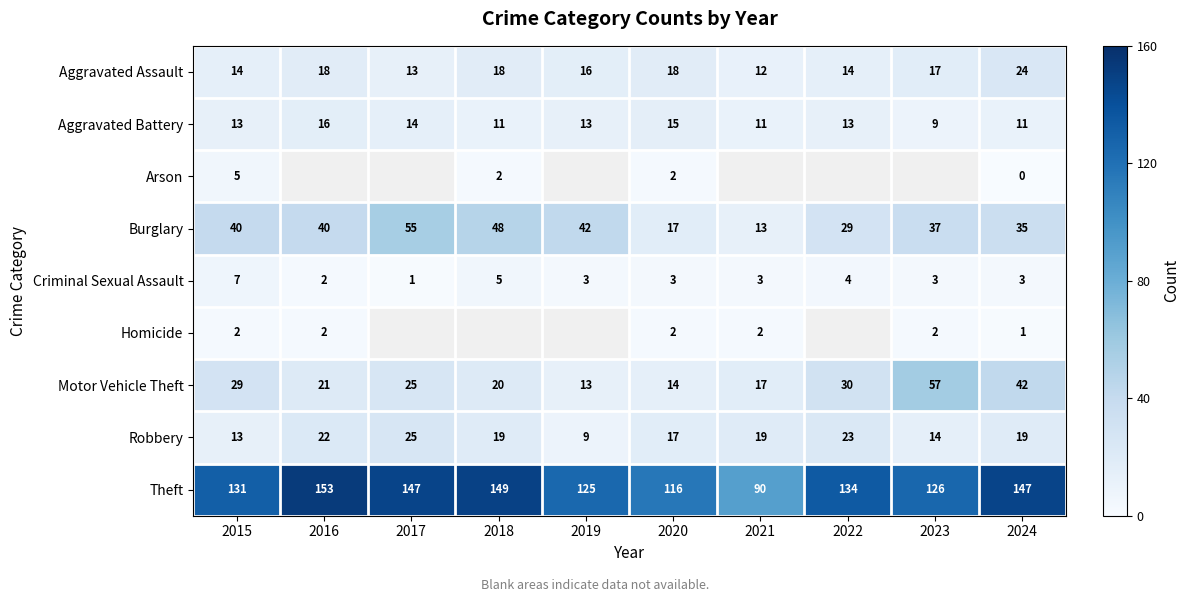

At which category is the sum across all series the highest?

2024